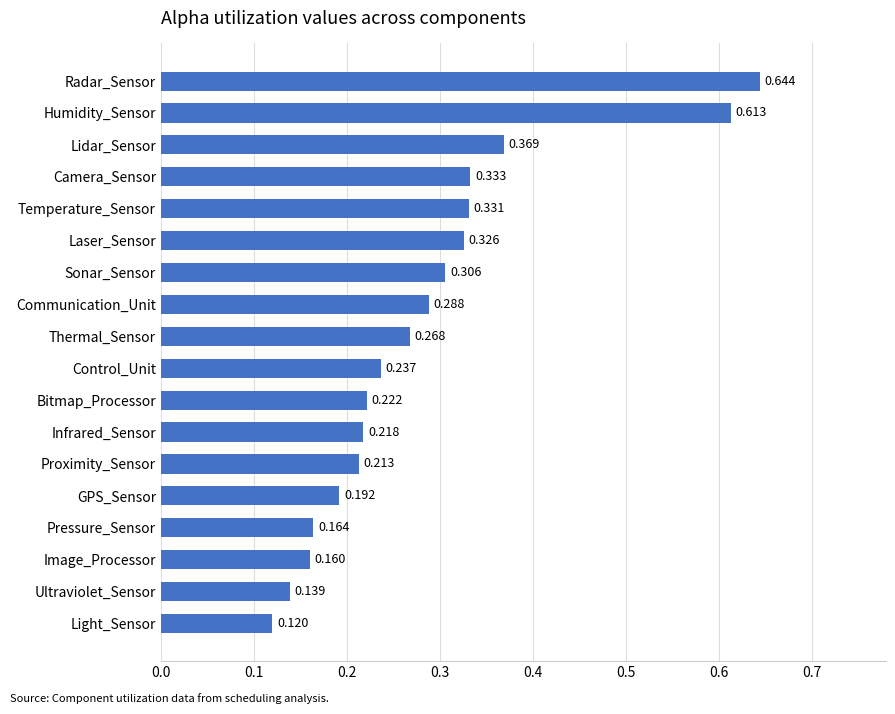

Which category has the highest value across all series?

Radar_Sensor